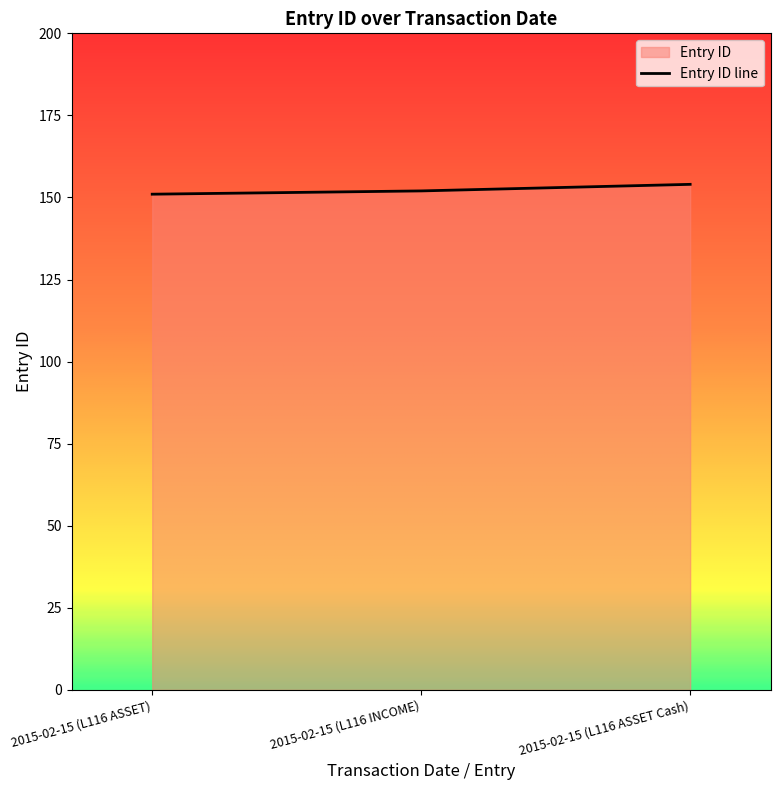

What is the average value?

152